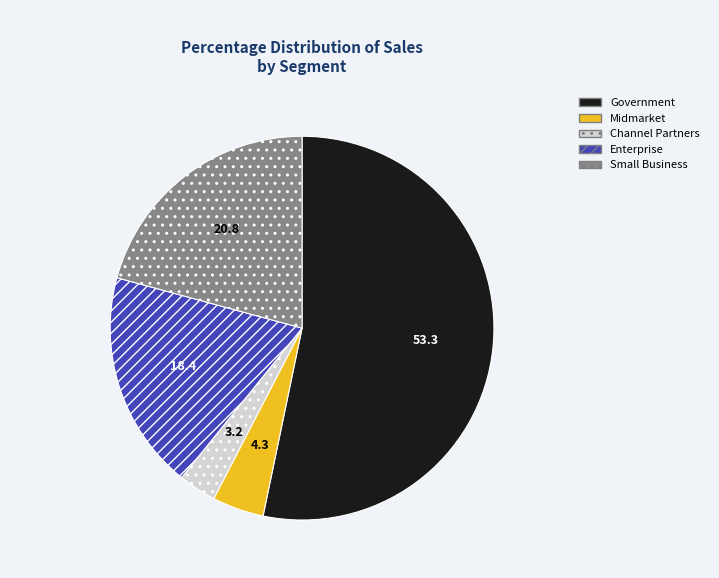

Which category has the biggest portion of the pie?

Government